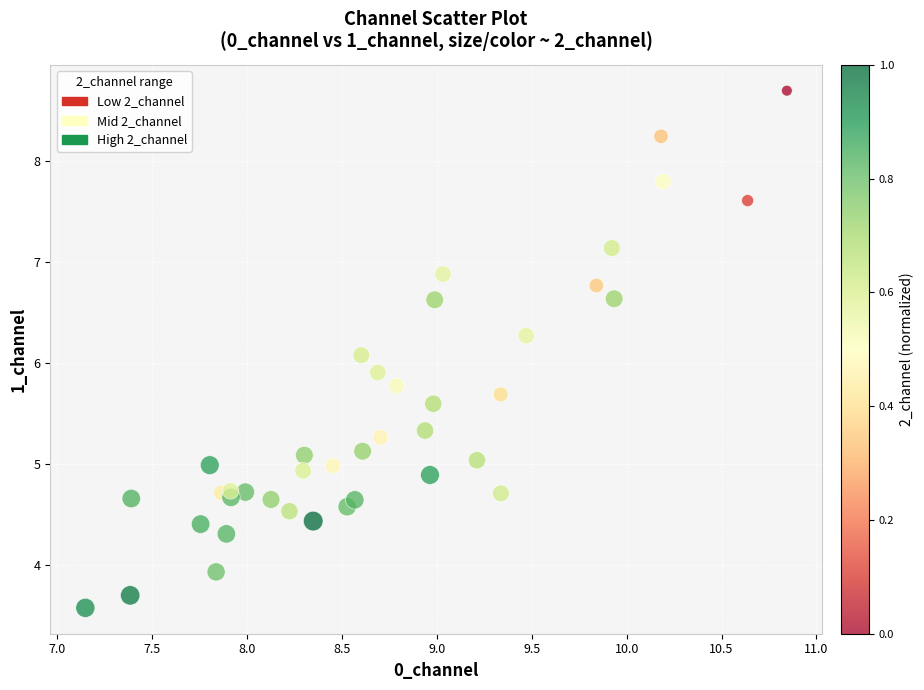

What is the range of Y values (max minus min)?

5.1